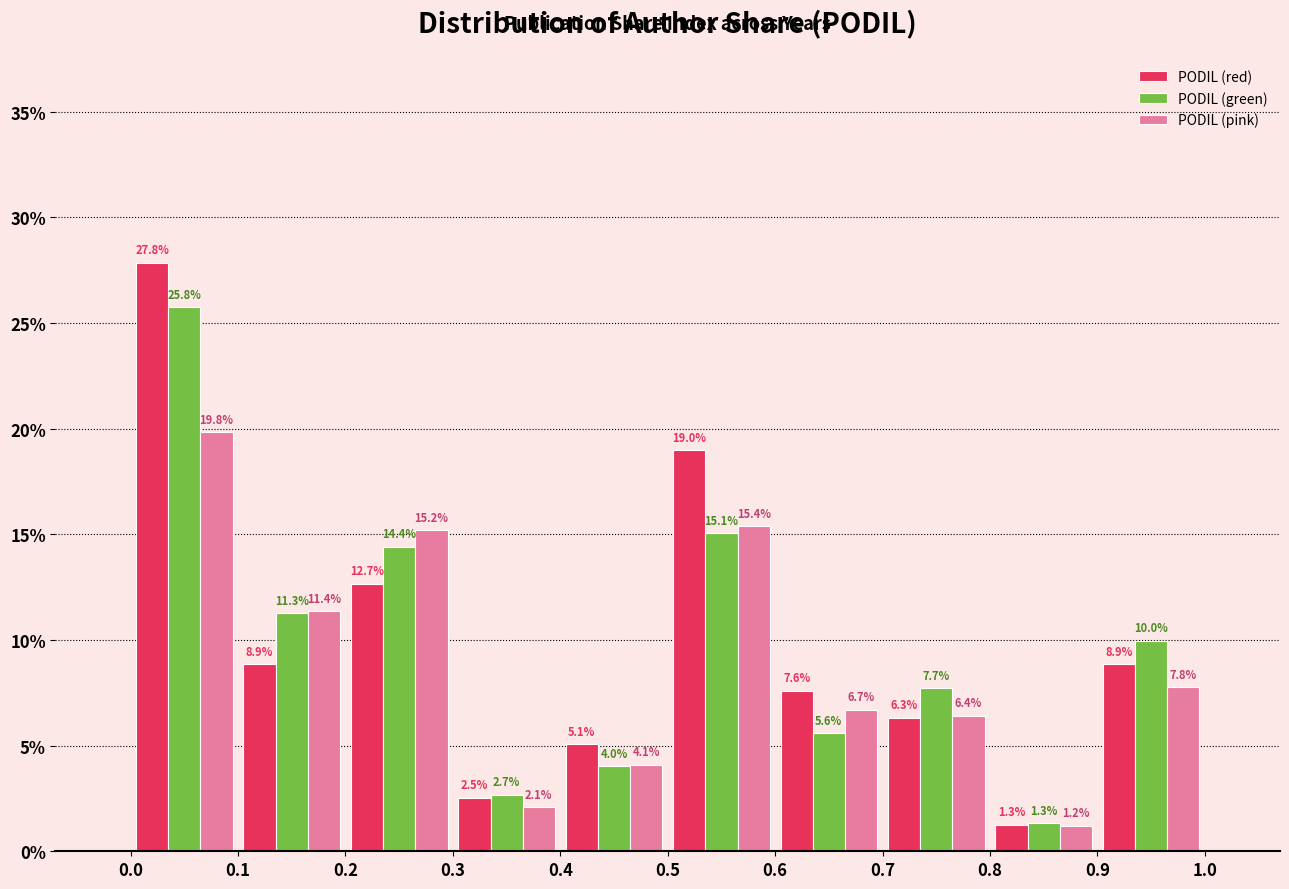

What is the height of the PODIL (pink) bar covering 0.7 to 0.8 on the x-axis?

6.4